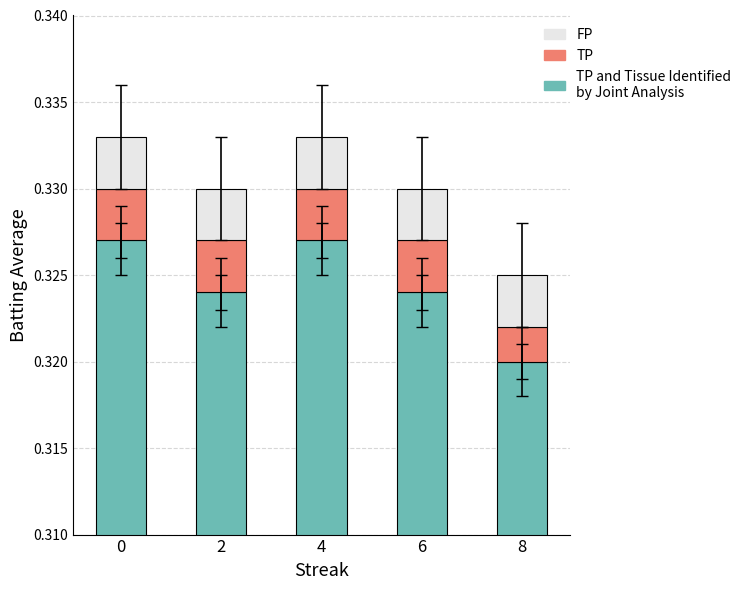

Count the number of categories in the chart.

5